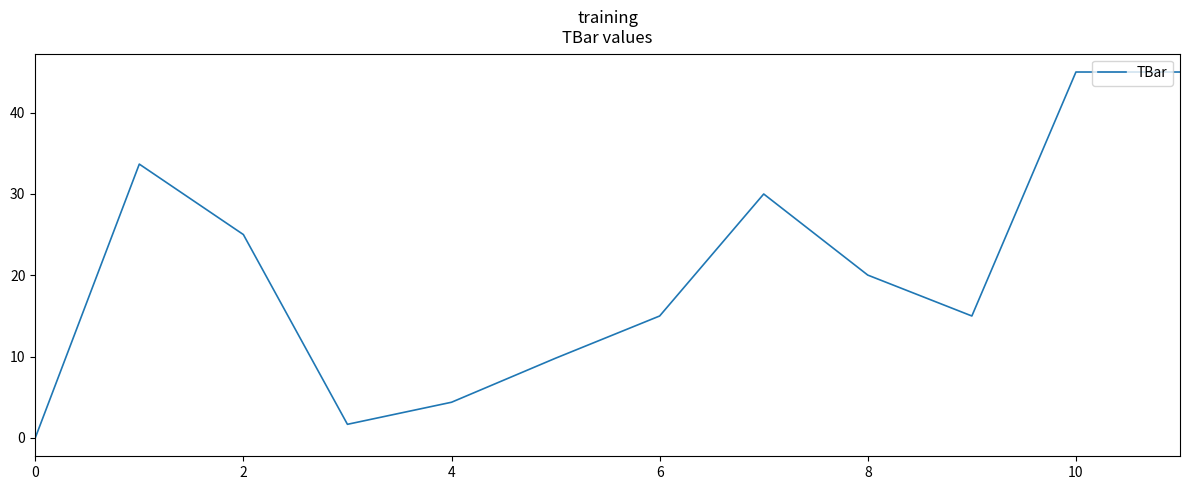

What is the difference between the maximum and minimum values?

45.0